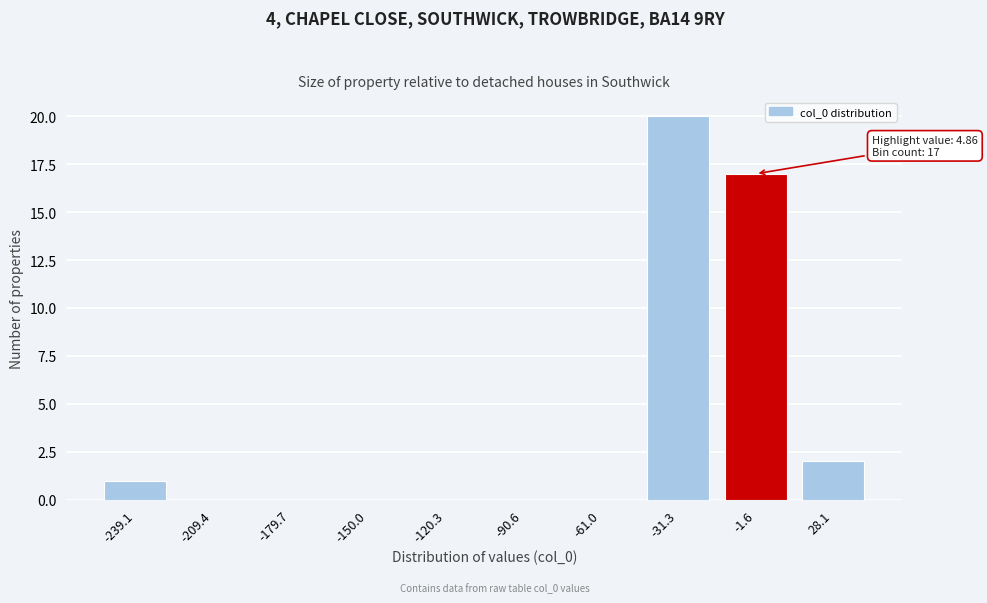

Reading right to left, list all the values displayed in this chart.

28.1=2	-1.6=17	-31.3=20	-61.0=0	-90.6=0	-120.3=0	-150.0=0	-179.7=0	-209.4=0	-239.1=1